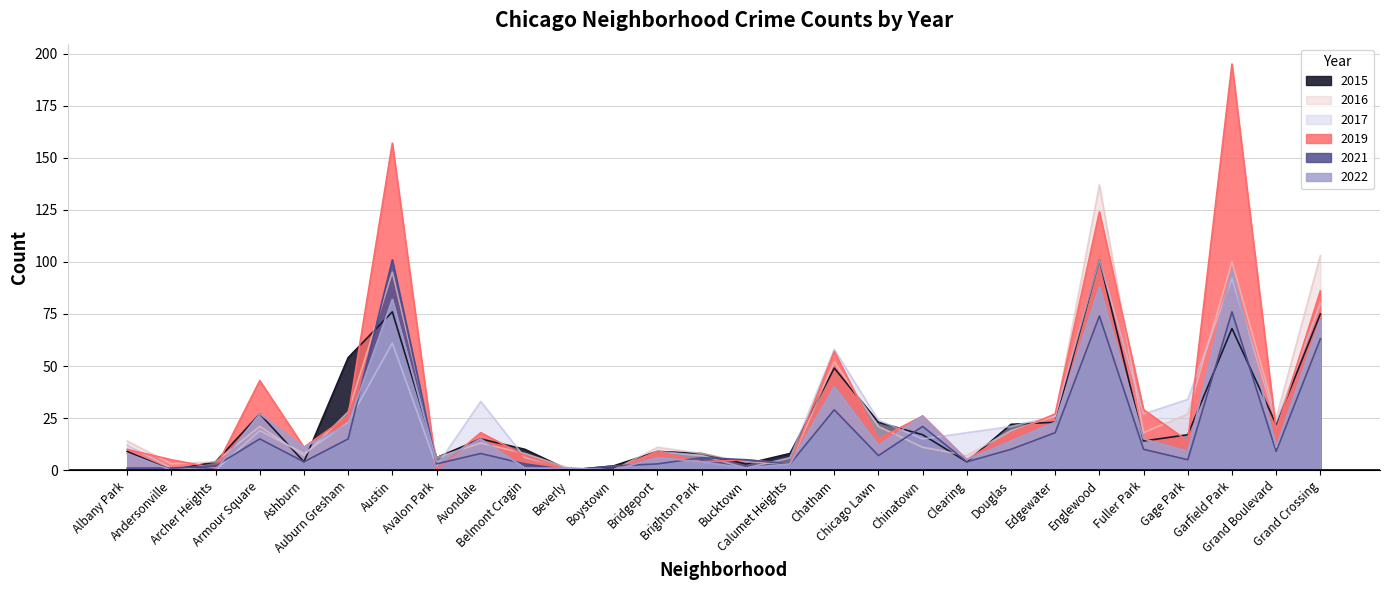

At which category does 2015 reach its first local valley?

Andersonville